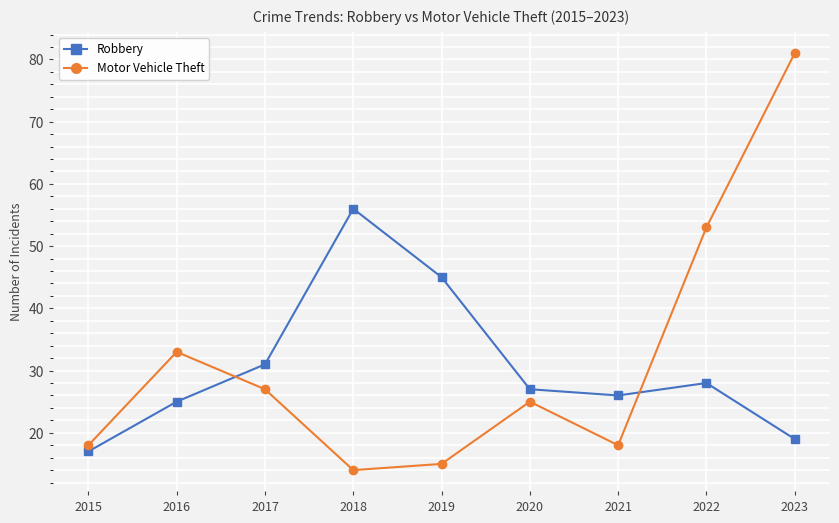

True or false: Motor Vehicle Theft has a value of 14 at 2018.

True